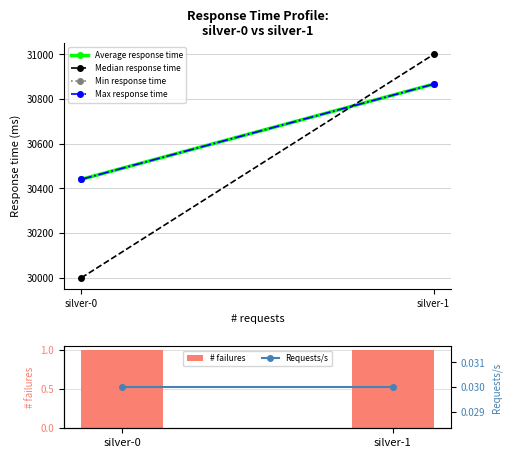

Which category has the lowest value in the Average response time series?

silver-0